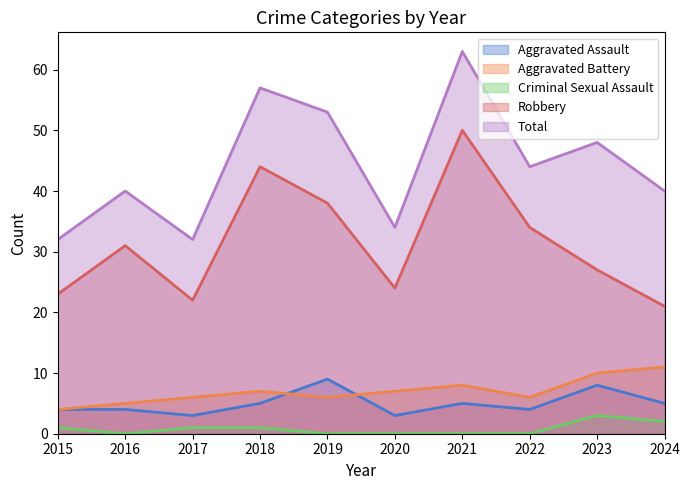

Rank the series at 2017 from lowest to highest value.

Criminal Sexual Assault, Aggravated Assault, Aggravated Battery, Robbery, Total